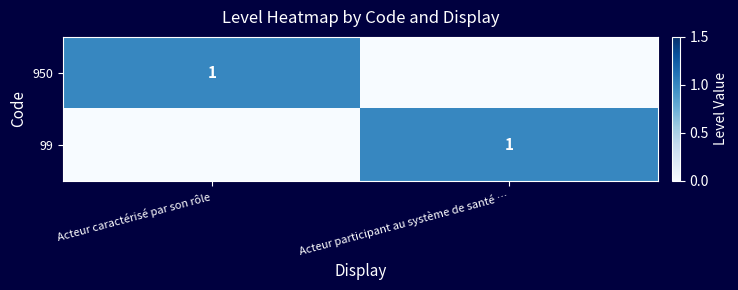

The 99 series shows 1 at Acteur participant au système de santé …. True or false?

True